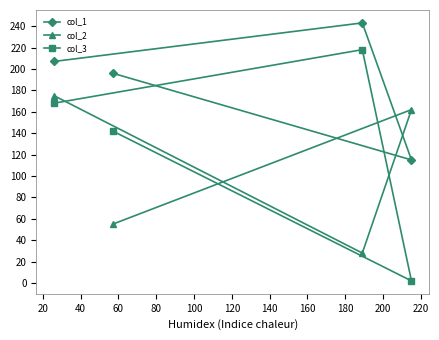

Reading left to right, extract all data points from this chart.

col_1: 207	196	243	115
col_2: 175	55	28	162
col_3: 168	142	218	2